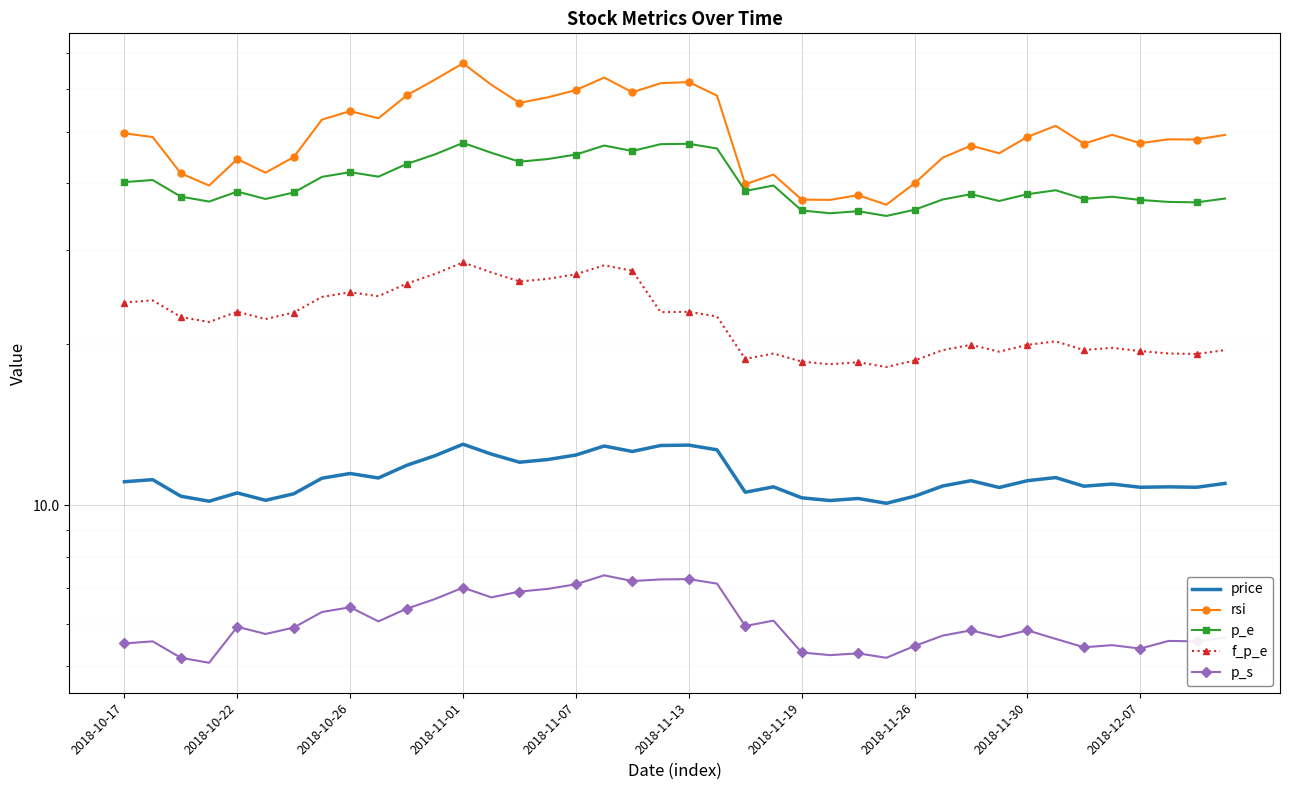

What is the difference between the f_p_e values at 36 and 11?

7.6